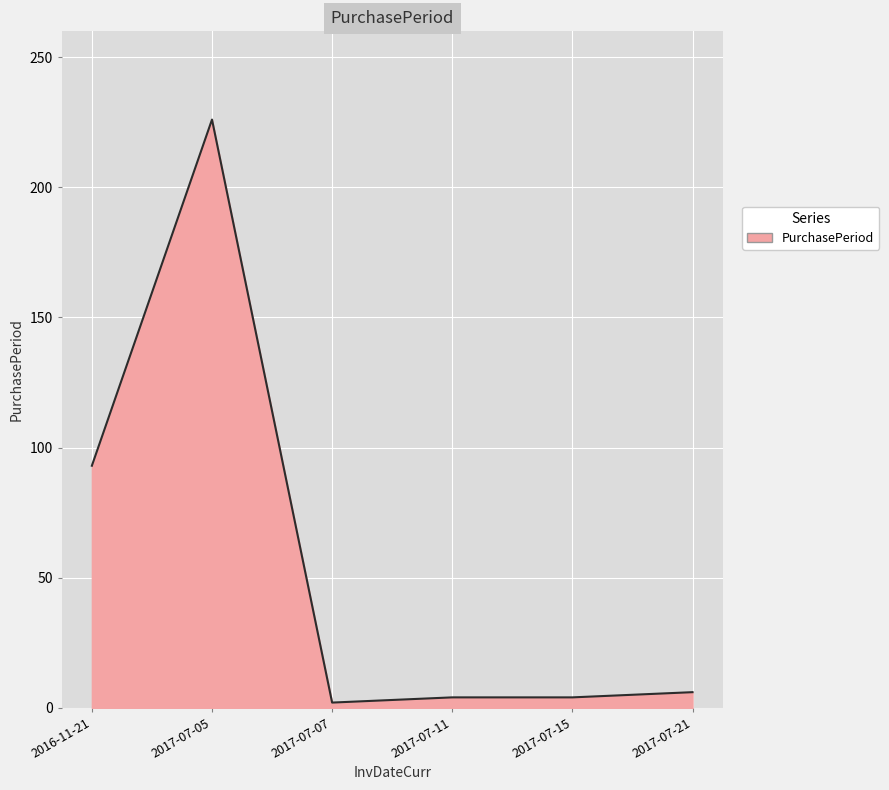

Which category has the highest value across all series?

2017-07-05